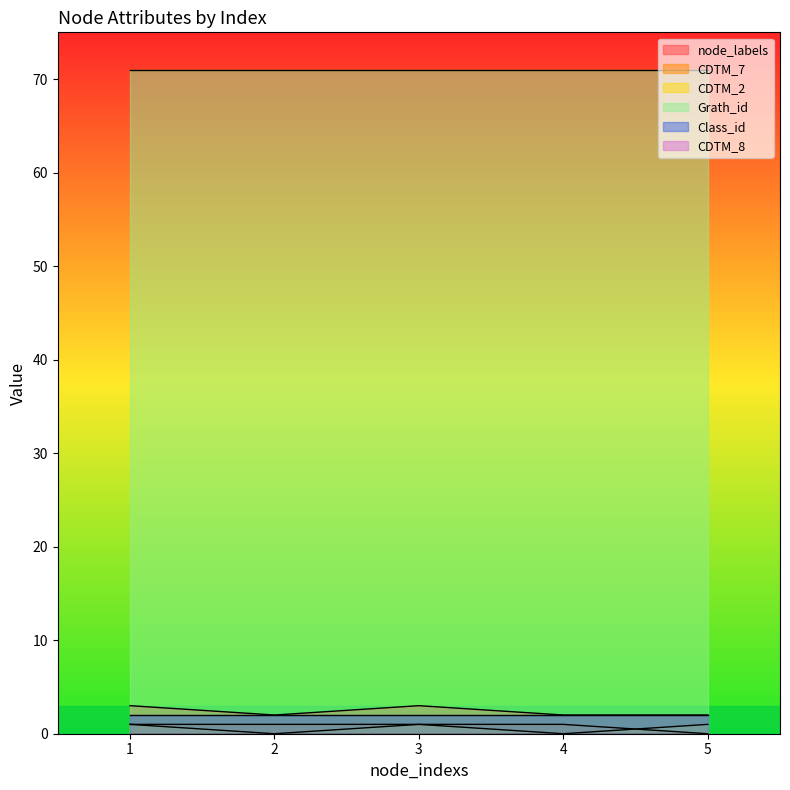

Between which two adjacent categories do CDTM_2 and CDTM_7 first intersect?

4 and 5